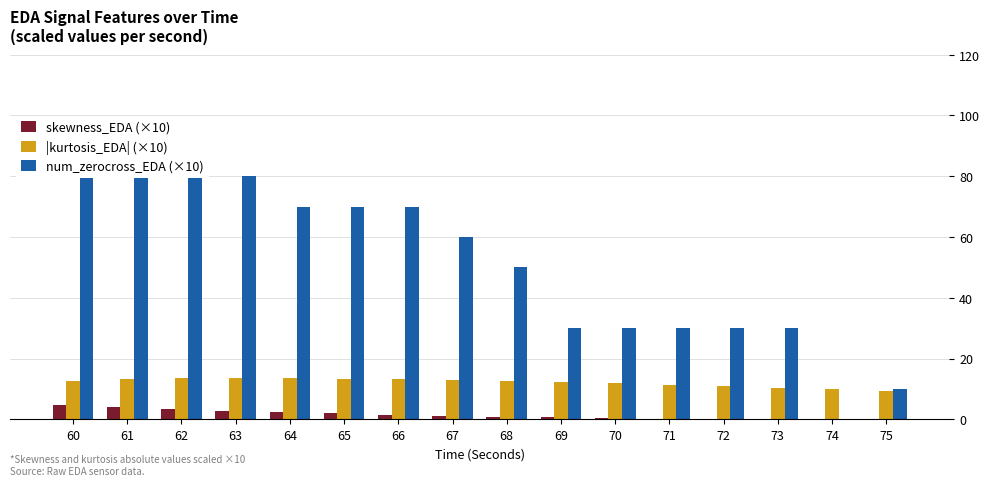

Where does the skewness_EDA (×10) series first go above 1?

60